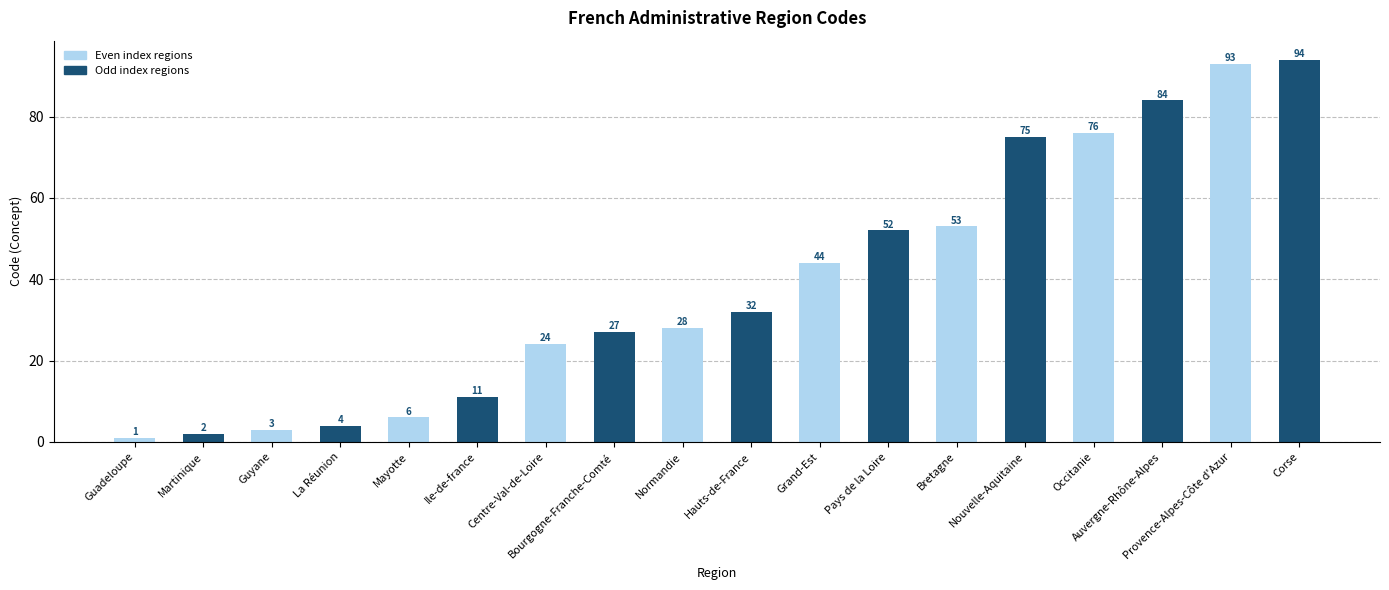

Read the value at Mayotte.

6